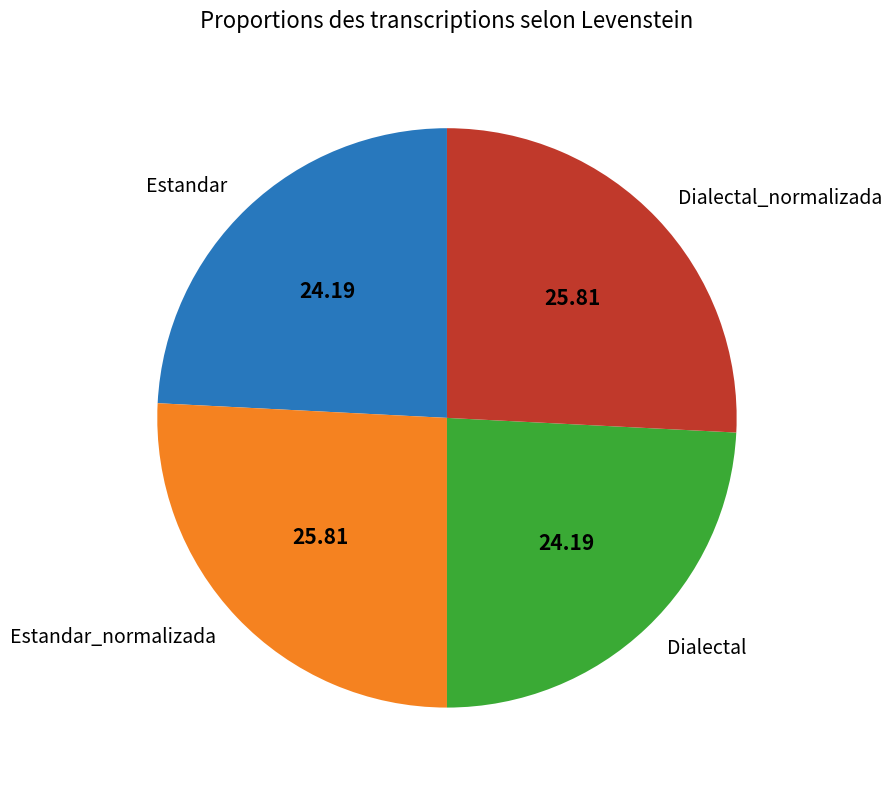

Do Estandar_normalizada and Dialectal_normalizada together represent more than half of the pie?

Yes